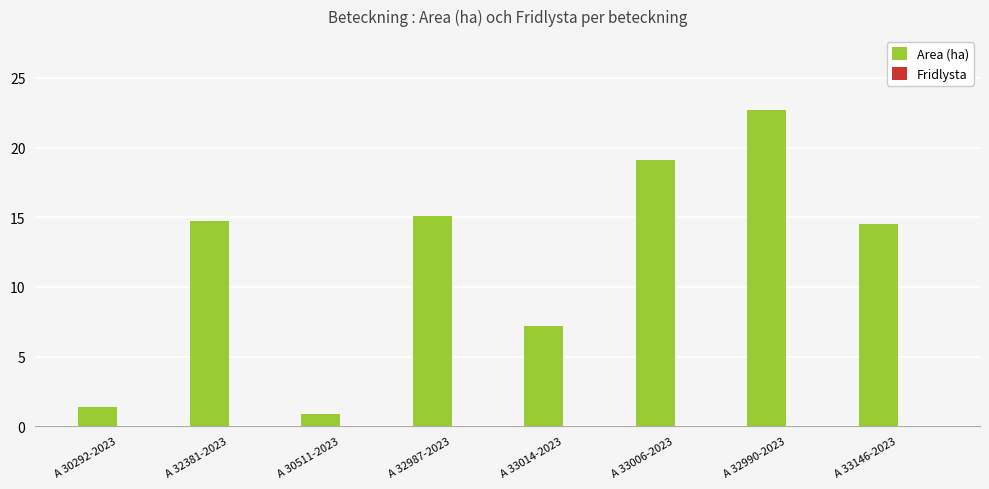

What is the label of the 1st bar from the right?

A 33146-2023